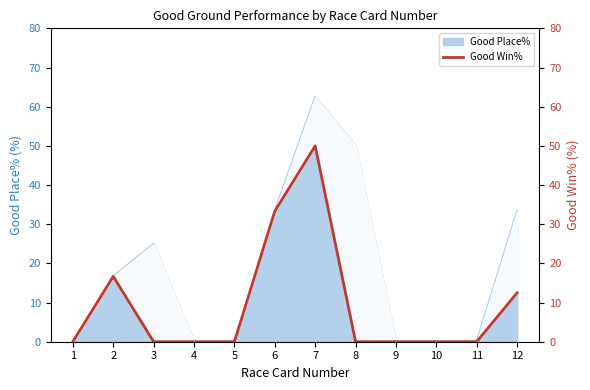

The value of Good Place% at 7 is 107.5. True or false?

False